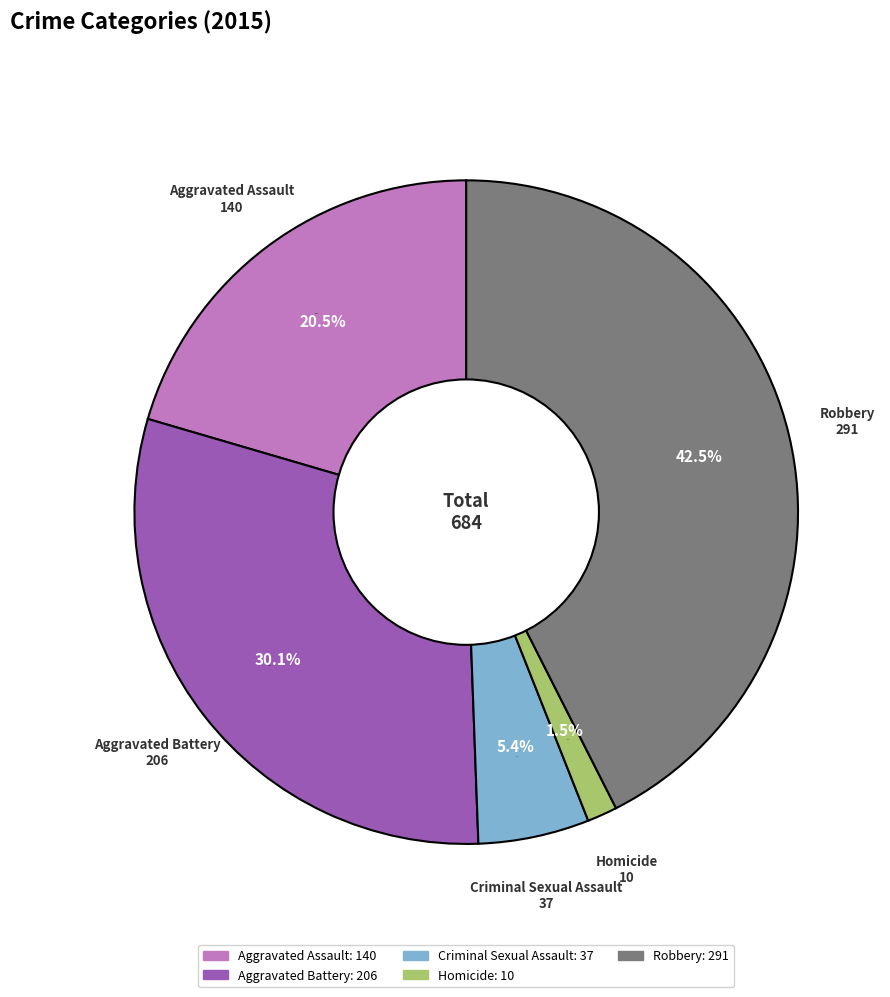

True or false: Aggravated Assault accounts for 20% of the total.

True